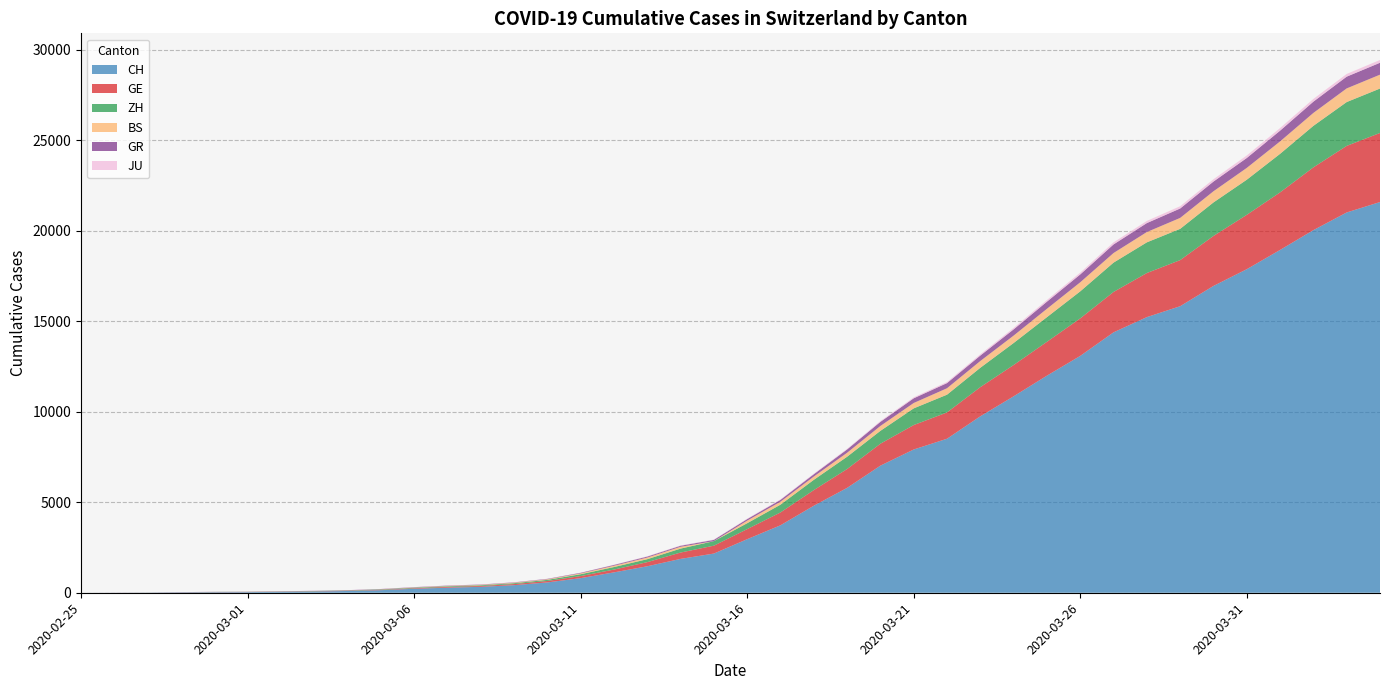

Reading left to right, extract all data points from this chart.

CH: 0	4	8	20	30	36	50	69	97	142	219	280	327	419	570	807	1125	1463	1870	2165	2959	3727	4807	5794	7022	7915	8509	9749	10853	11994	13085	14388	15229	15831	16951	17876	18940	20034	21011	21587
GE: 0	1	1	5	9	10	11	14	16	20	30	43	45	60	80	114	155	227	351	435	556	710	863	1041	1212	1350	1453	1611	1729	1870	2073	2231	2436	2547	2761	3003	3180	3469	3678	3816
ZH: 0	0	2	2	6	7	10	13	15	23	29	34	40	49	62	101	140	163	218	250	326	429	568	679	711	922	981	1070	1216	1362	1494	1621	1695	1727	1853	1941	2130	2294	2422	2455
BS: 0	0	1	1	1	1	1	3	3	8	15	21	24	28	33	49	73	92	100	0	143	164	181	220	270	297	356	374	410	462	501	530	569	605	617	653	687	714	754	767
GR: 0	2	2	6	6	6	9	9	12	14	16	17	18	18	22	31	43	53	56	71	84	101	128	182	226	258	284	300	343	393	433	474	495	519	535	547	592	622	649	657
JU: 0	0	1	1	1	1	1	2	2	4	4	5	5	7	7	7	12	17	18	19	25	29	32	36	44	54	61	69	82	92	100	114	119	127	128	140	145	149	149	154